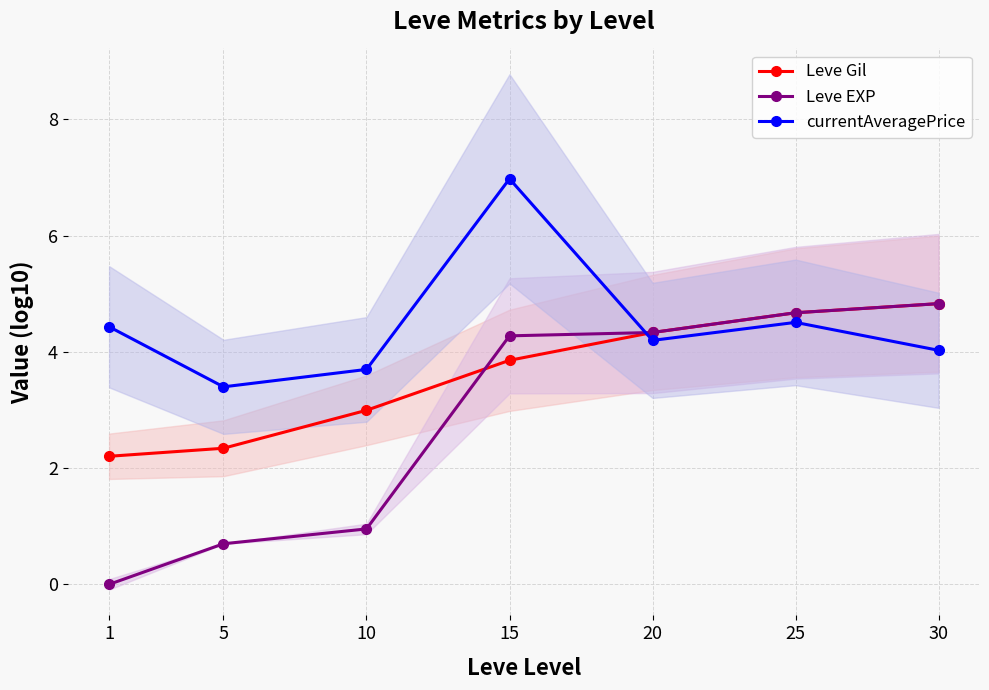

List the series in order of their peak value, highest first.

currentAveragePrice, Leve Gil, Leve EXP